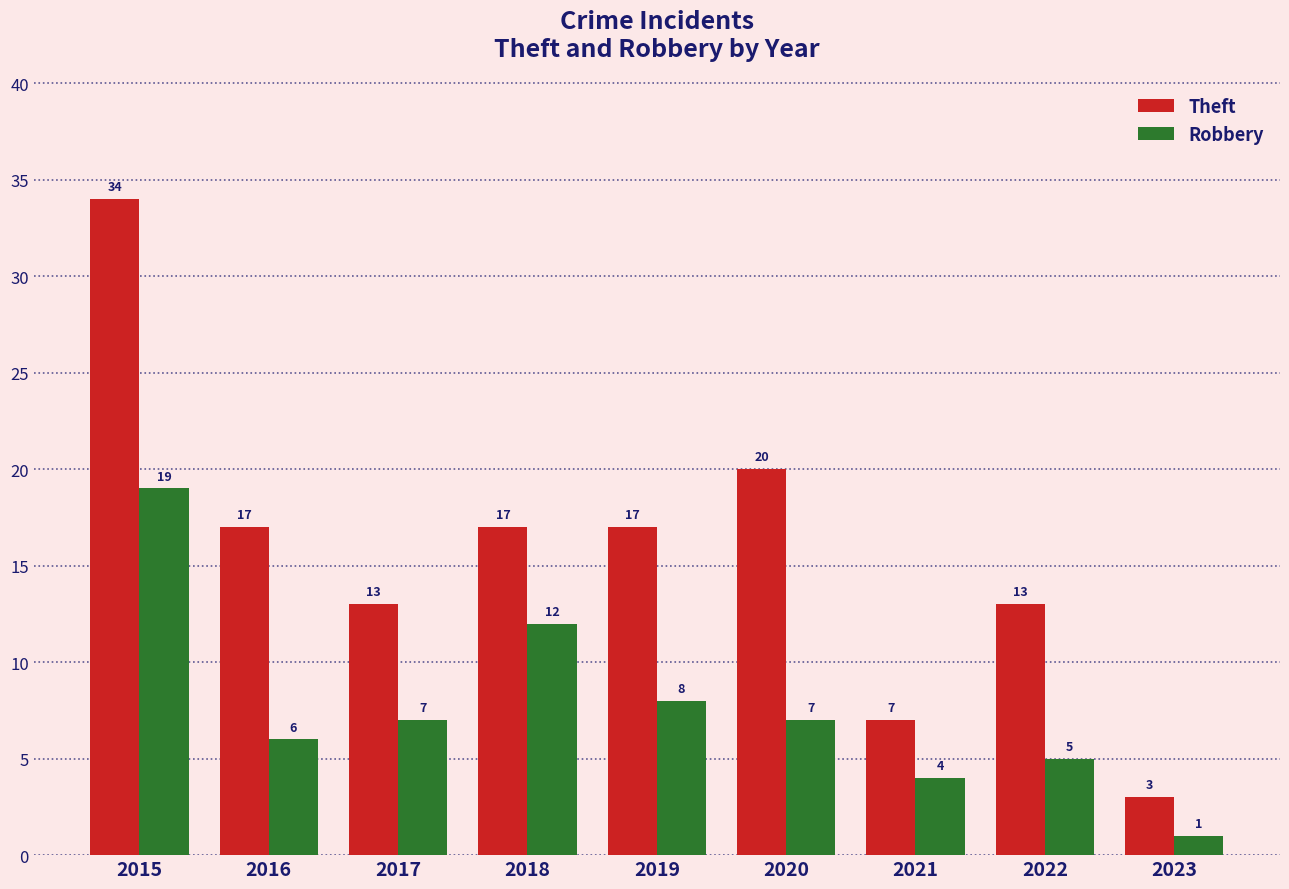

At 2021, list the series in order from smallest to largest.

Robbery, Theft